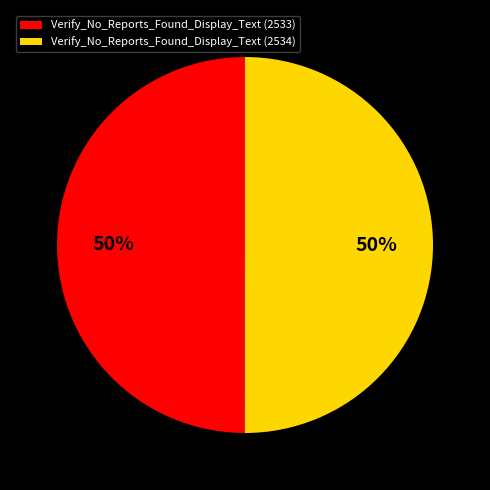

Is it true that Verify_No_Reports_Found_Display_Text (2533) is 50% of the pie?

True